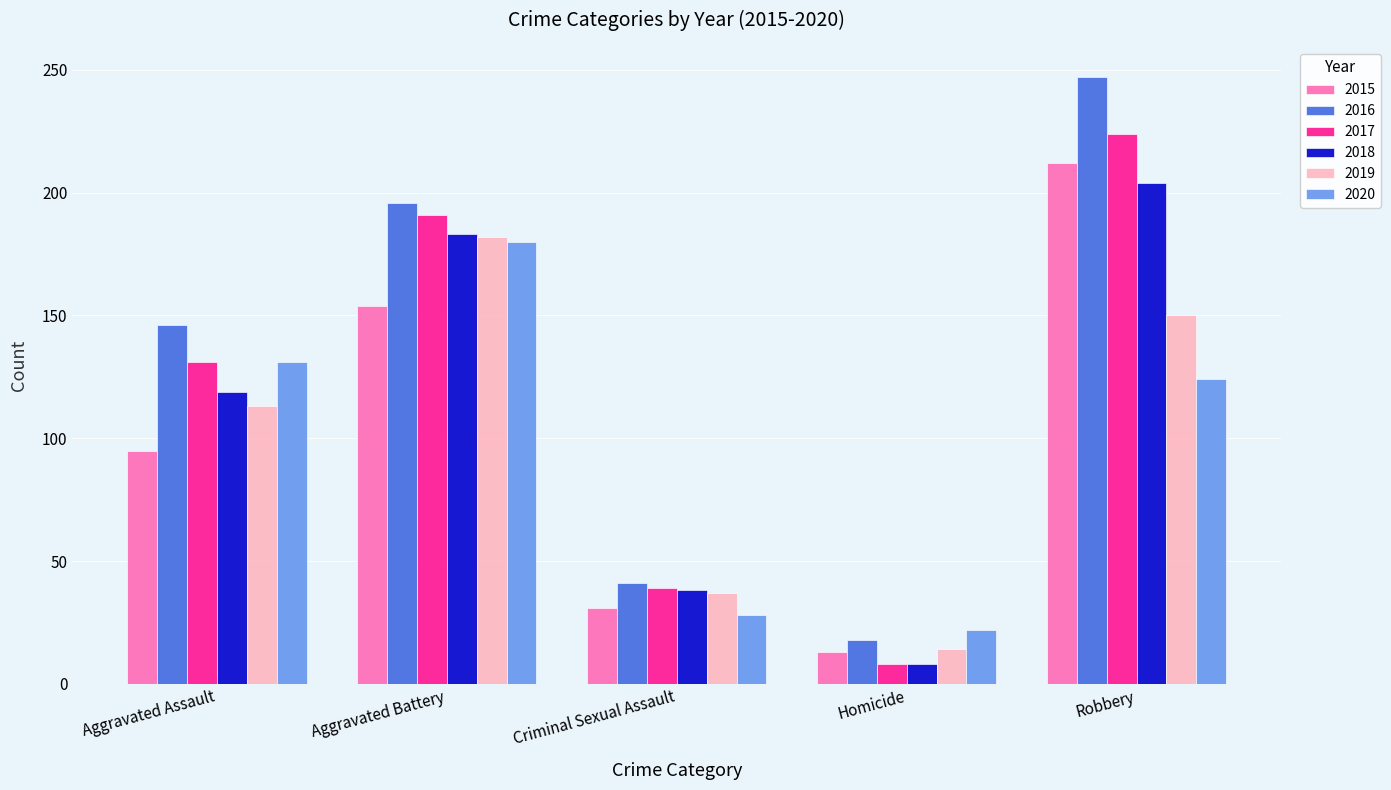

Rank the categories by 2016 value from lowest to highest.

Homicide, Criminal Sexual Assault, Aggravated Assault, Aggravated Battery, Robbery